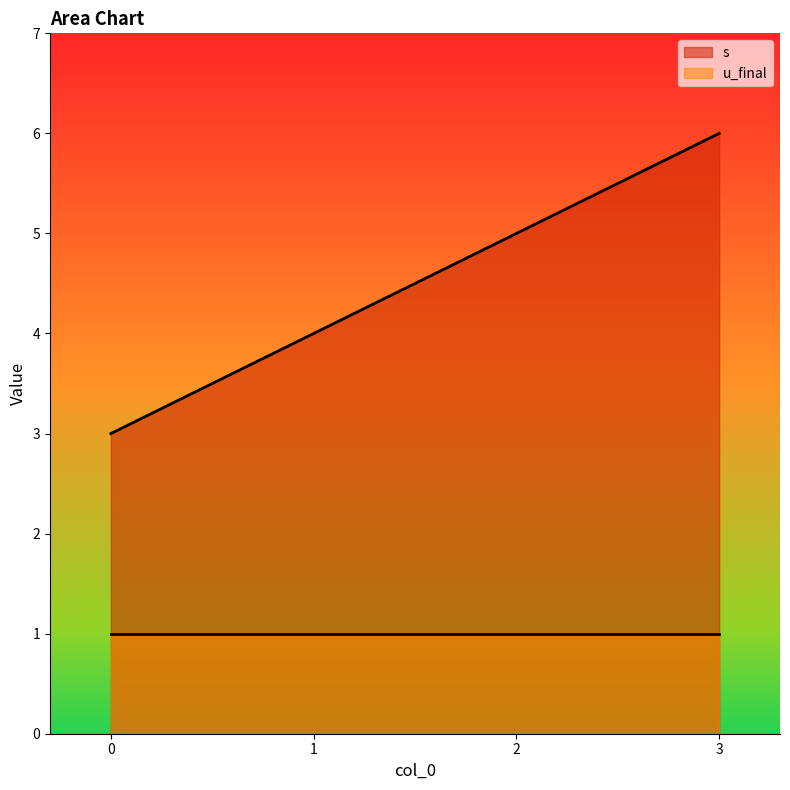

Rank the categories by value from highest to lowest.

3, 2, 1, 0